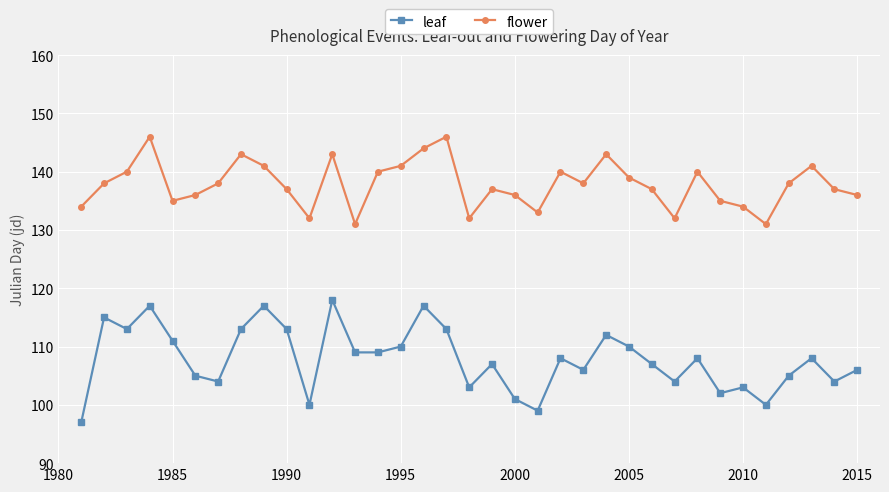

List the series in order of their peak value, highest first.

flower, leaf